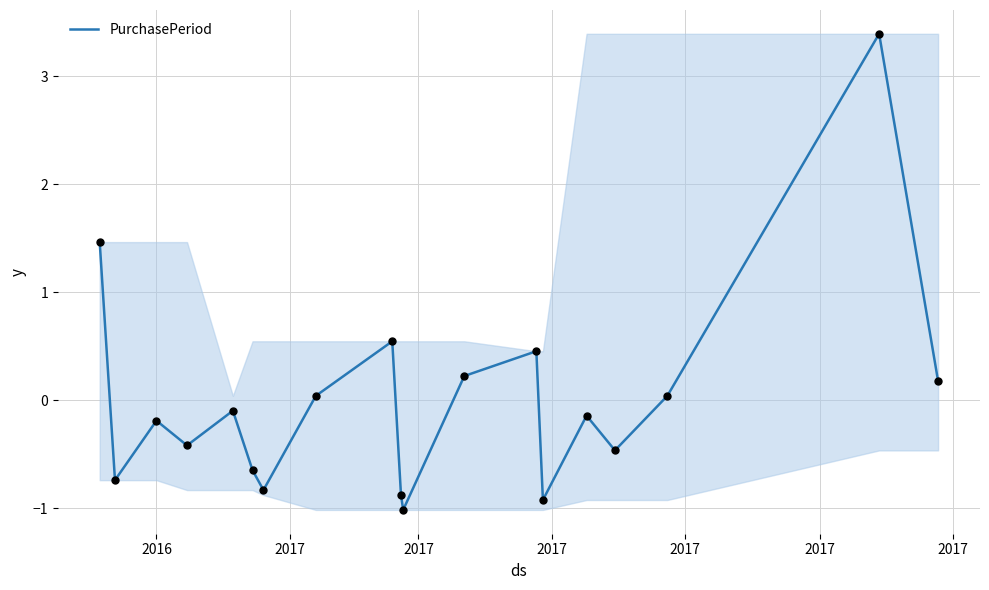

What is the difference between the maximum and minimum values?

4.4